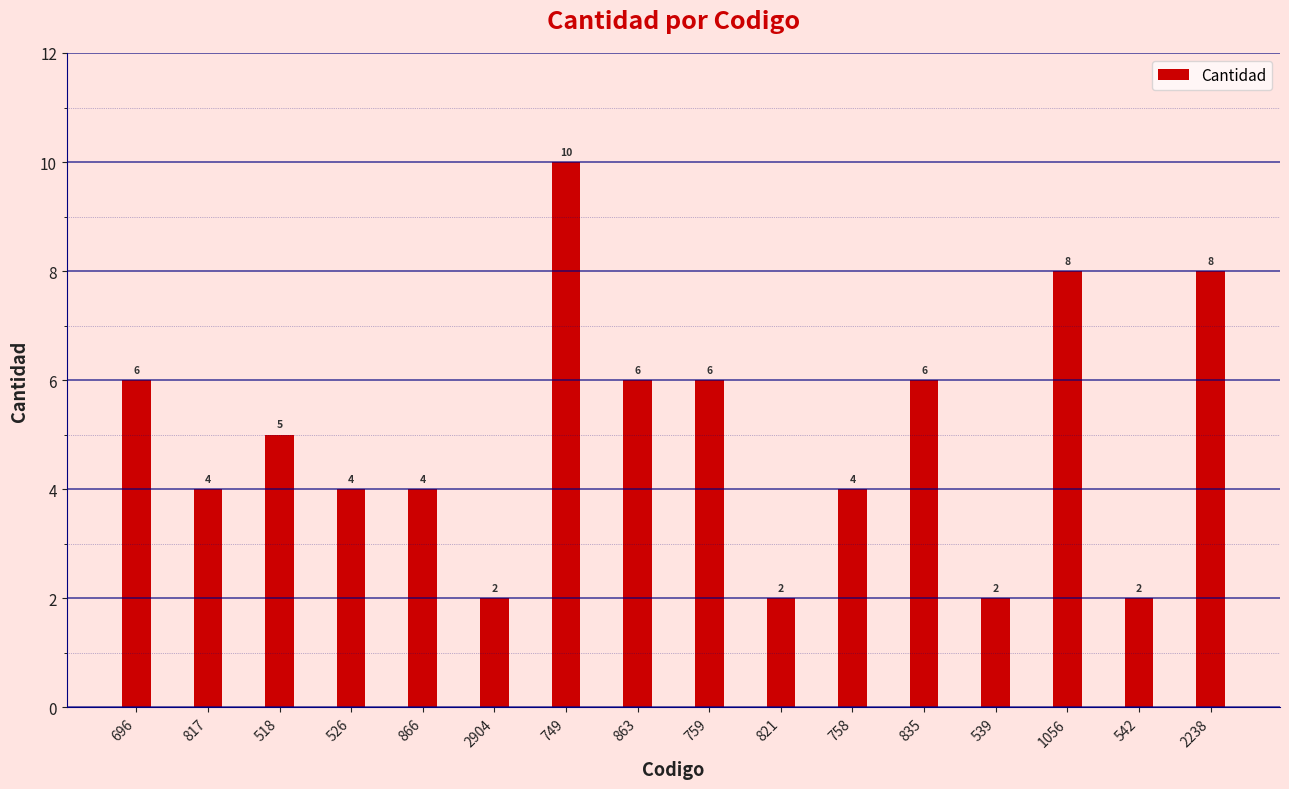

How many values are between 4 and 6?

9